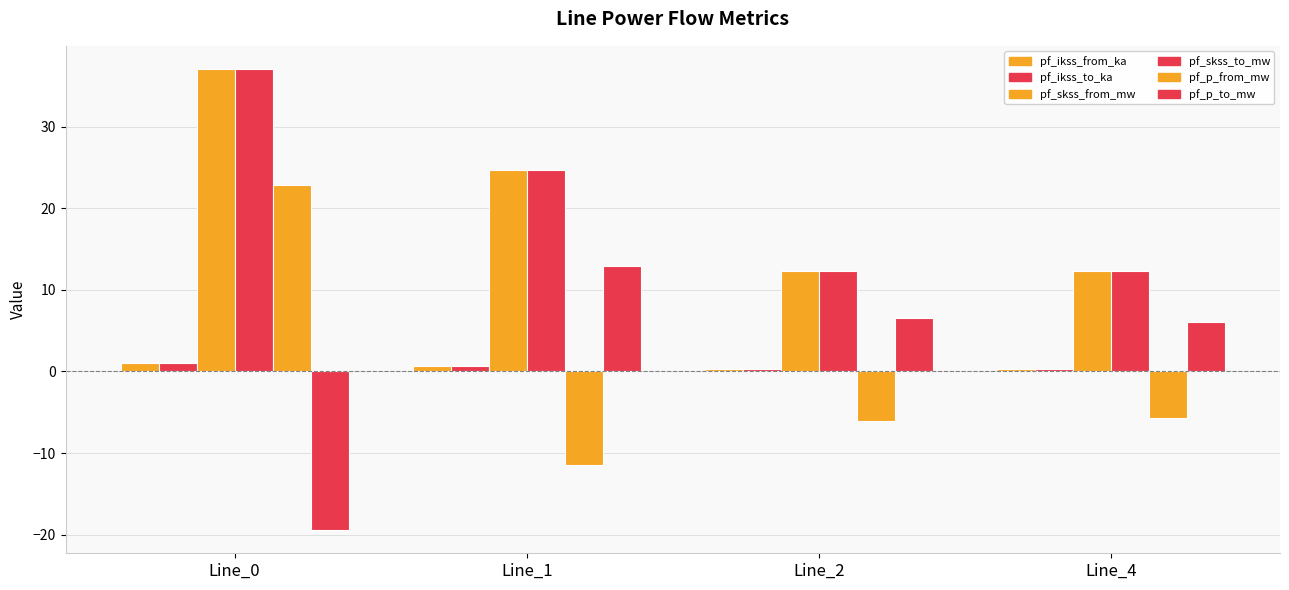

What is the smallest value displayed?

-19.5